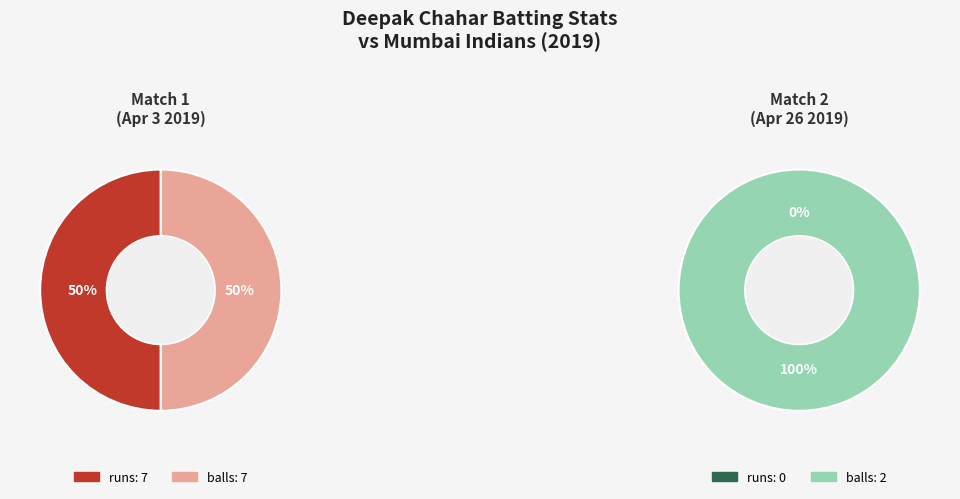

Is balls the majority of the pie?

No